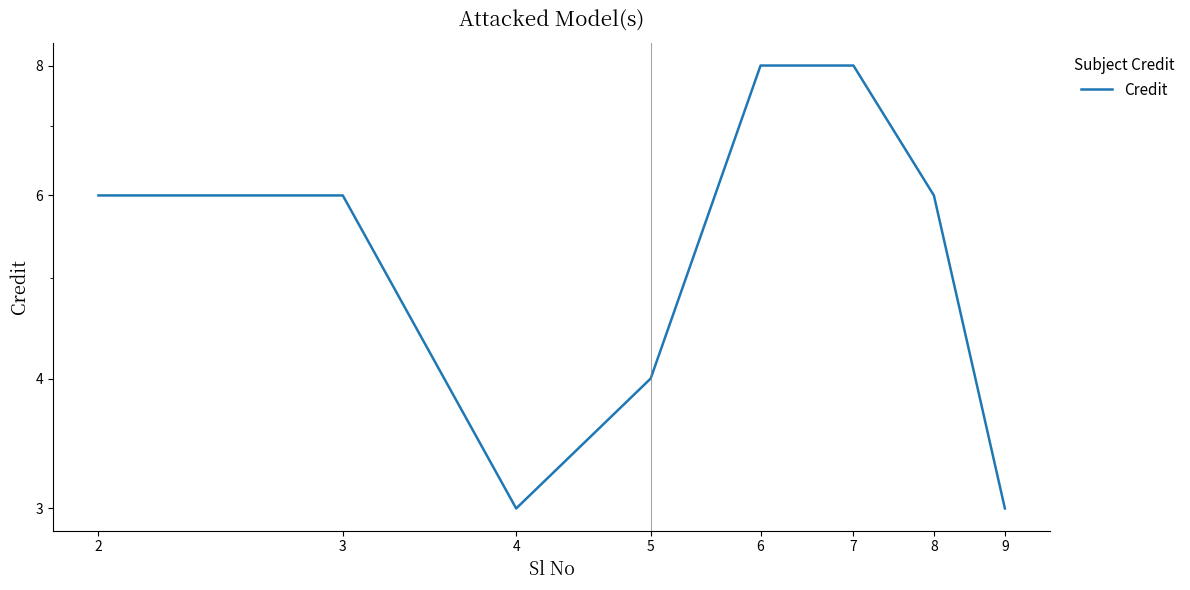

Reading right to left, what are all the values shown in this chart?

3	6	8	8	4	3	6	6